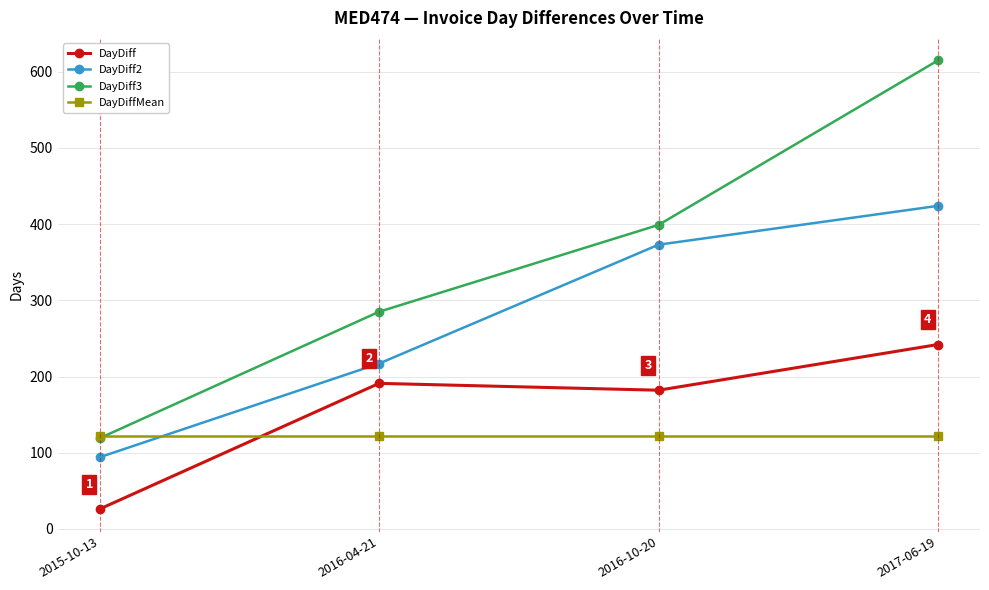

What is the label of the 4th point from the right?

2015-10-13